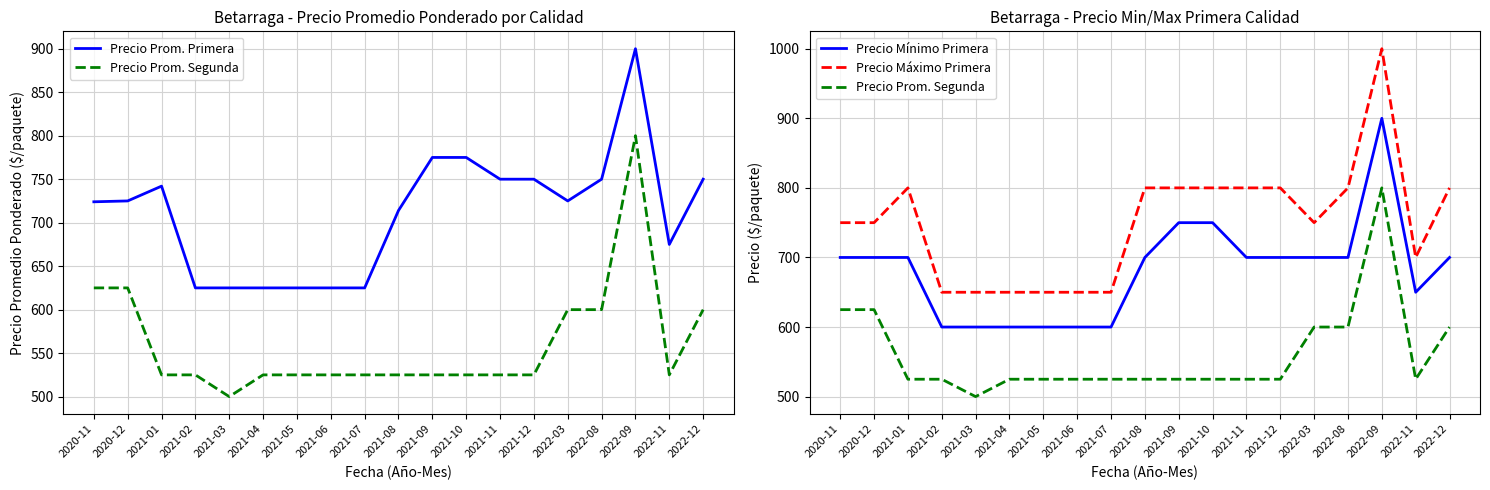

What is the spread (max minus min) of values at 2021-09?

275